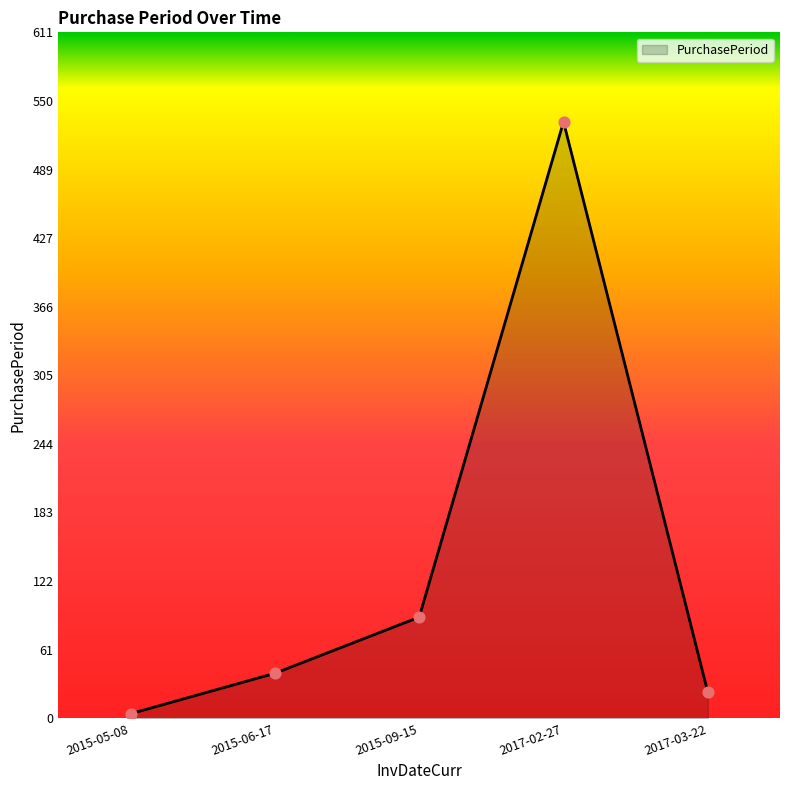

What is the change in value from 2015-09-15 to 2017-02-27?

+441